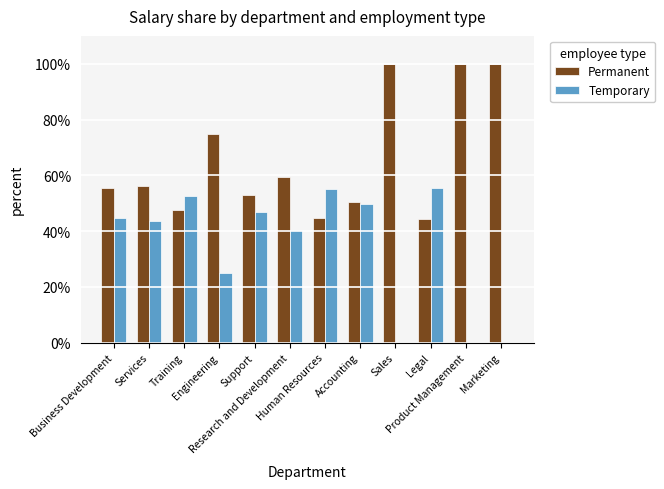

Does the chart contain stacked bars?

No